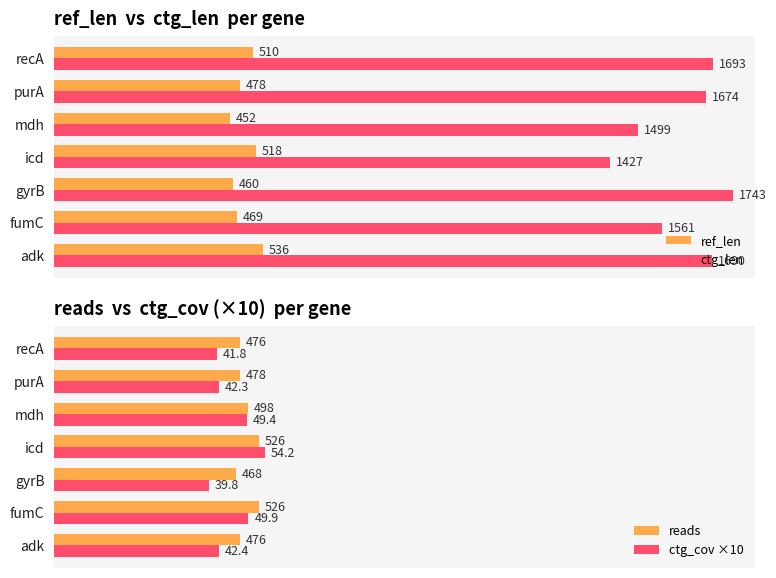

How many series are shown in this chart?

4